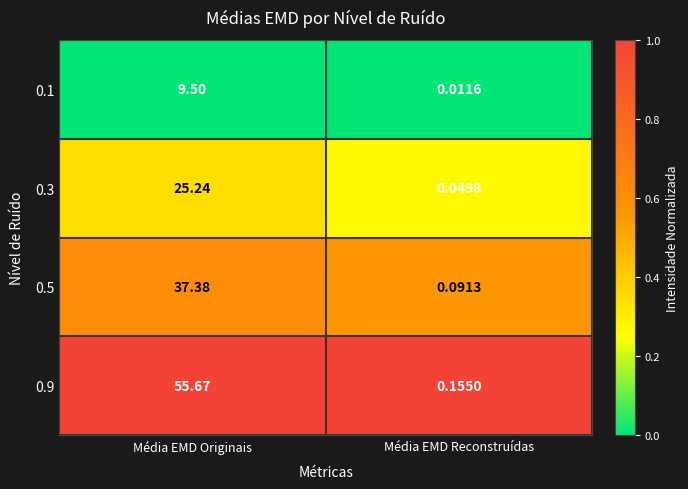

Which series has the largest range (max minus min)?

0.9